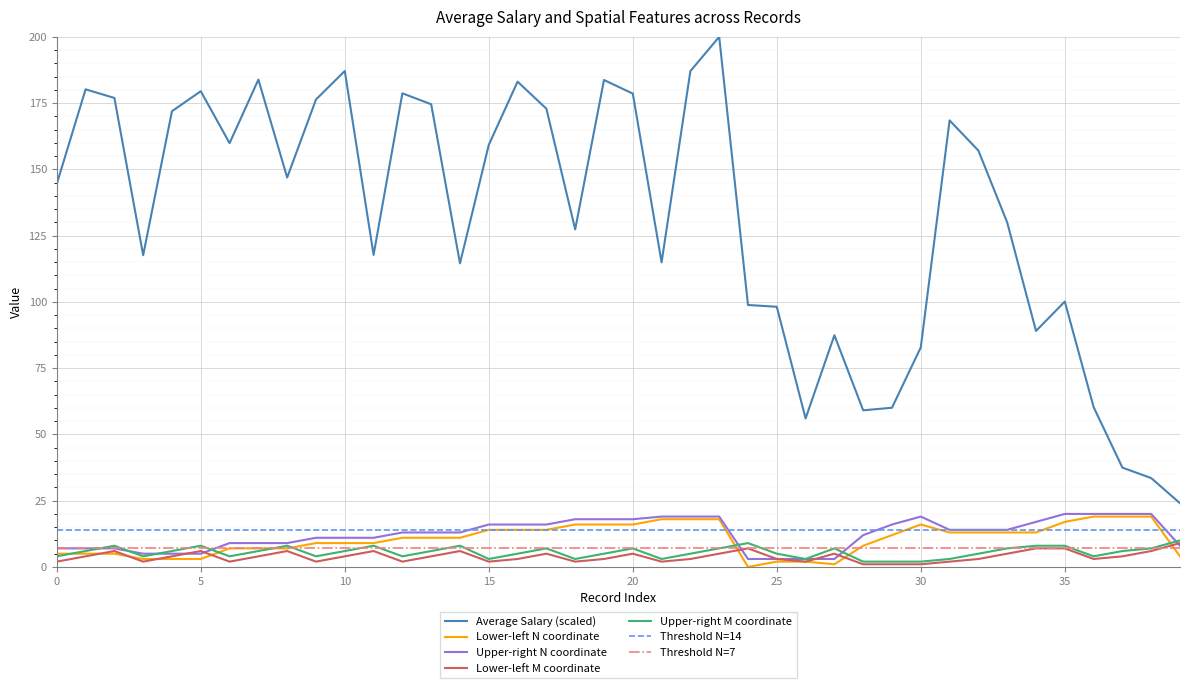

Is the value of l_l_m at 38 greater than the value of u_r_n at 23?

No